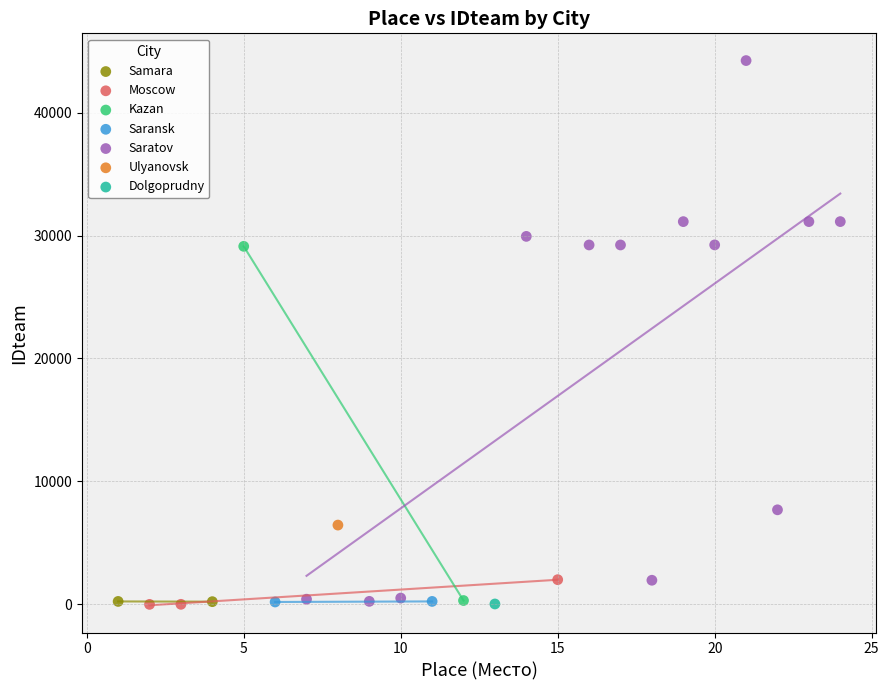

What are all the series names shown in the legend?

Samara, Moscow, Kazan, Saransk, Saratov, Ulyanovsk, Dolgoprudny